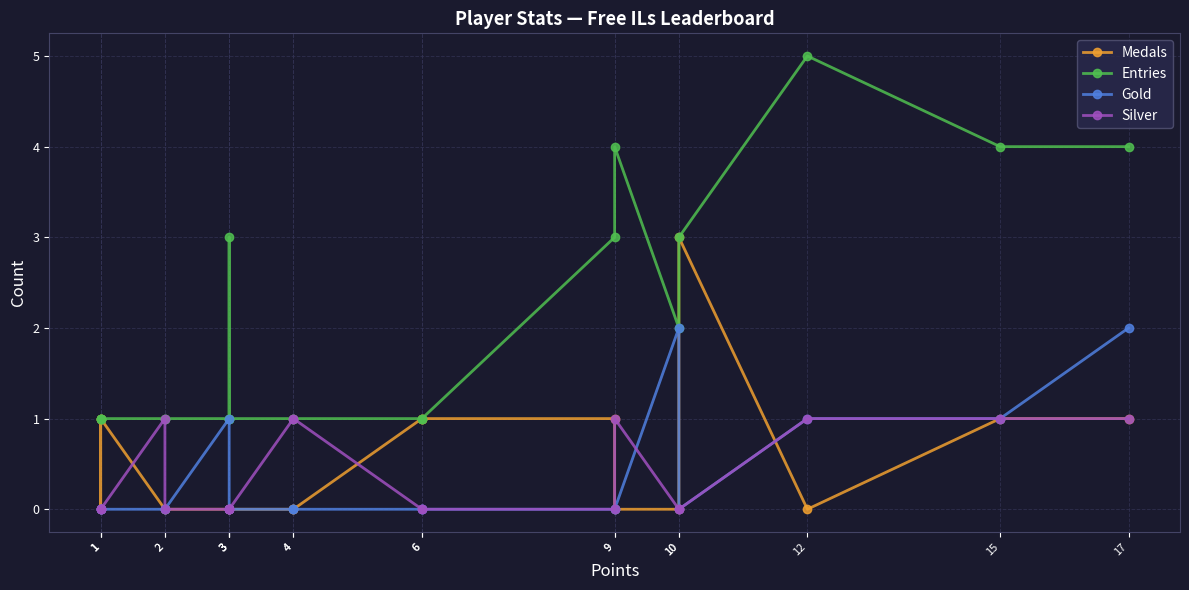

What is the difference between the highest and lowest values at 4?

1